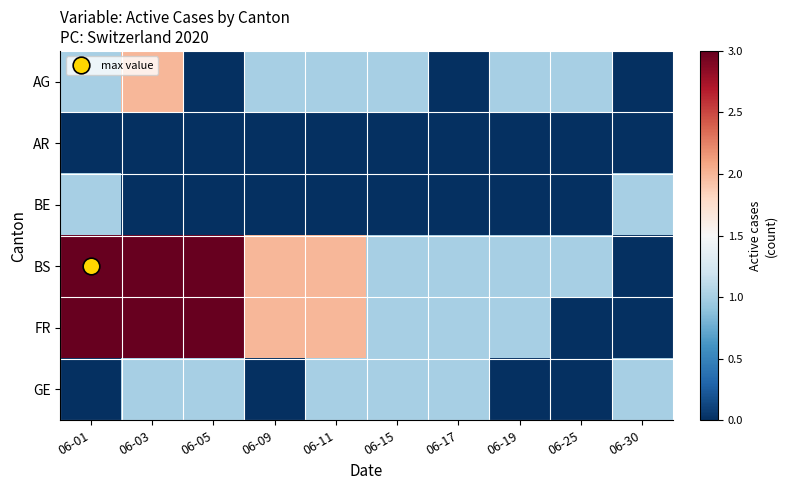

Count the number of data series in this chart.

6